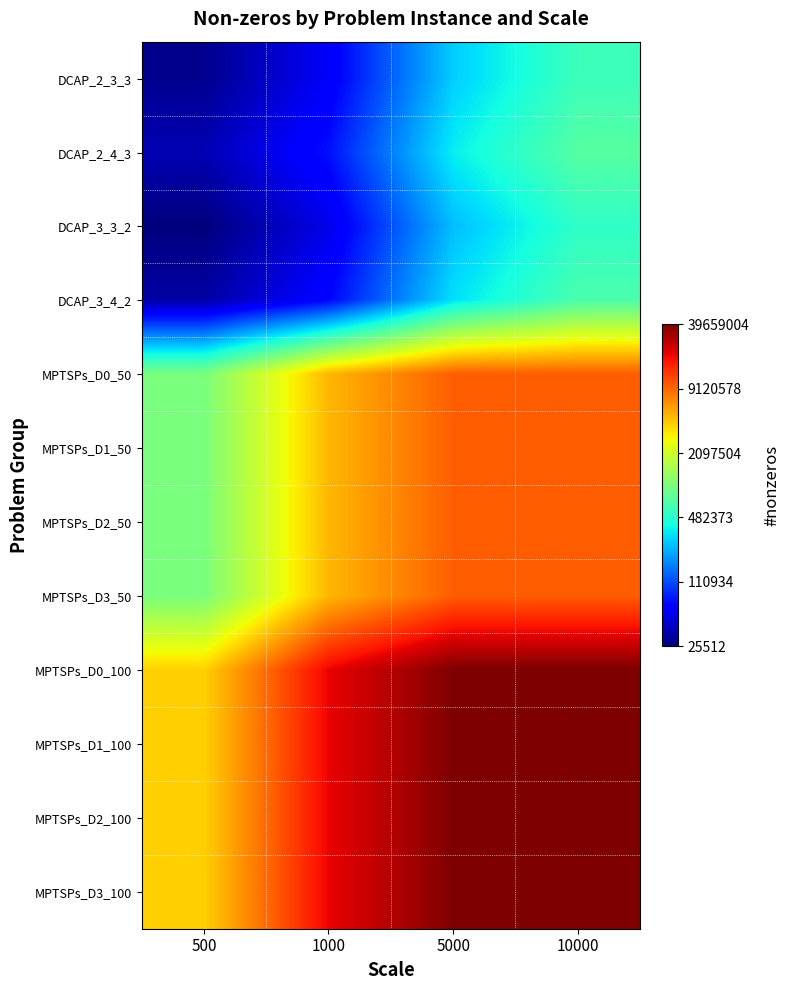

At which category is the sum across all series the highest?

10000